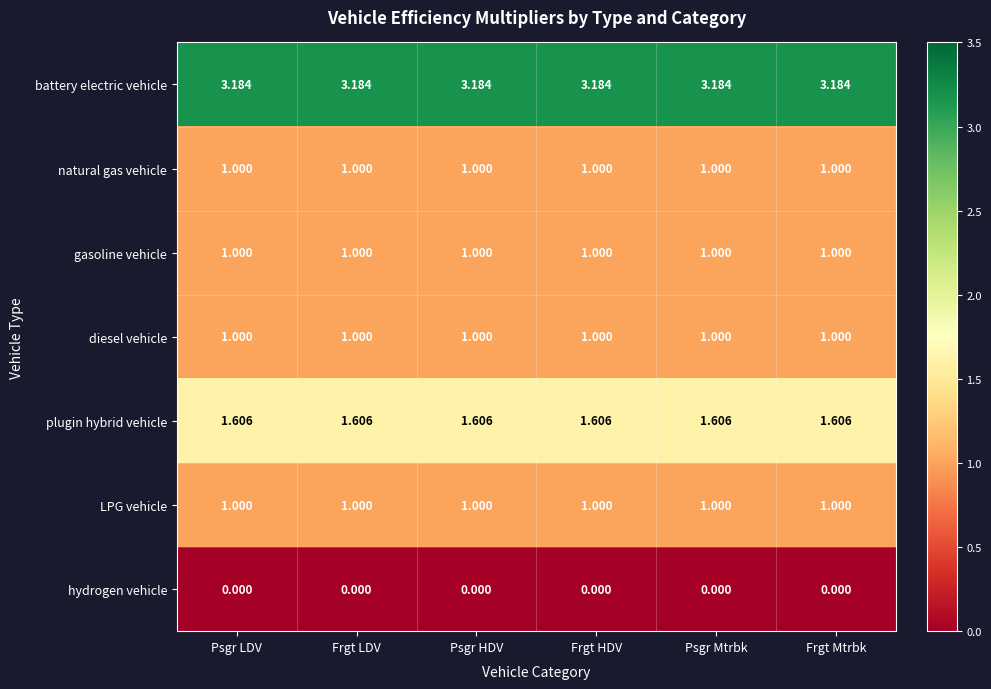

Is the value of battery electric vehicle at Frgt LDV greater than the value of natural gas vehicle at Psgr HDV?

Yes